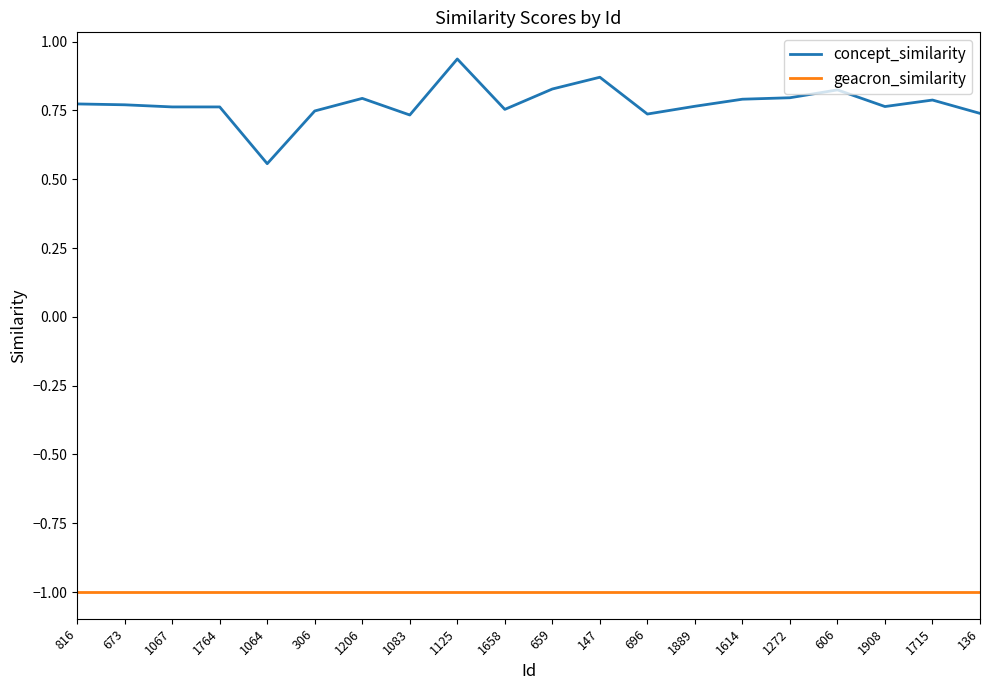

True or false: concept_similarity and geacron_similarity intersect in this chart.

False